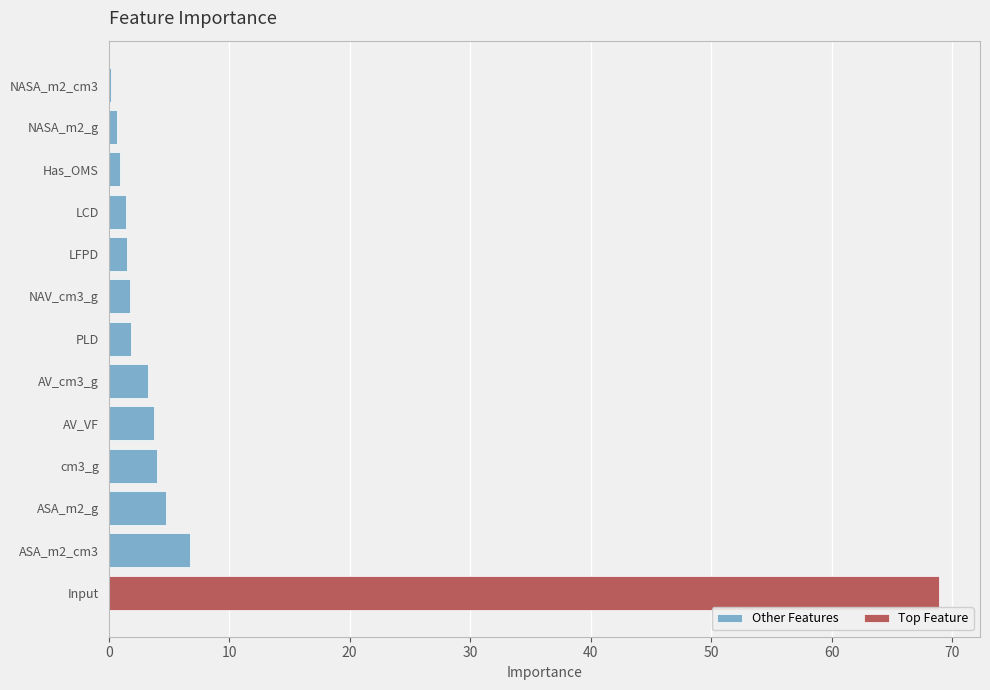

True or false: Other Features has a value of 0.2 at NASA_m2_cm3.

True